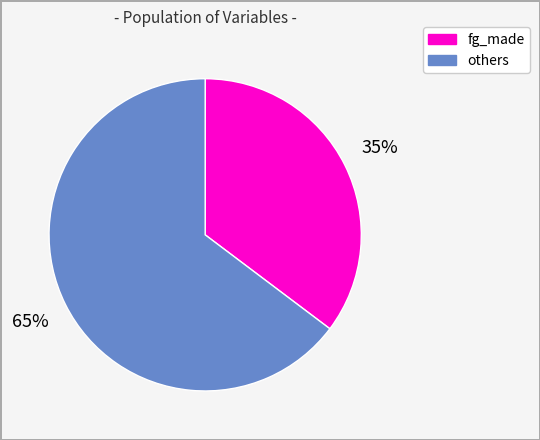

True or false: fg_made accounts for 35% of the total.

True